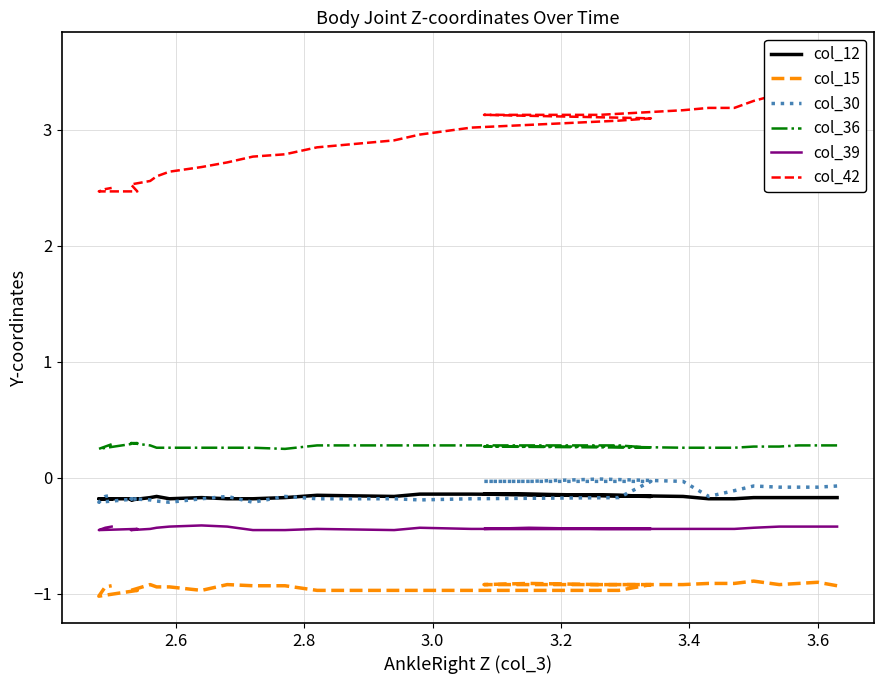

True or false: col_12 and col_42 intersect in this chart.

False